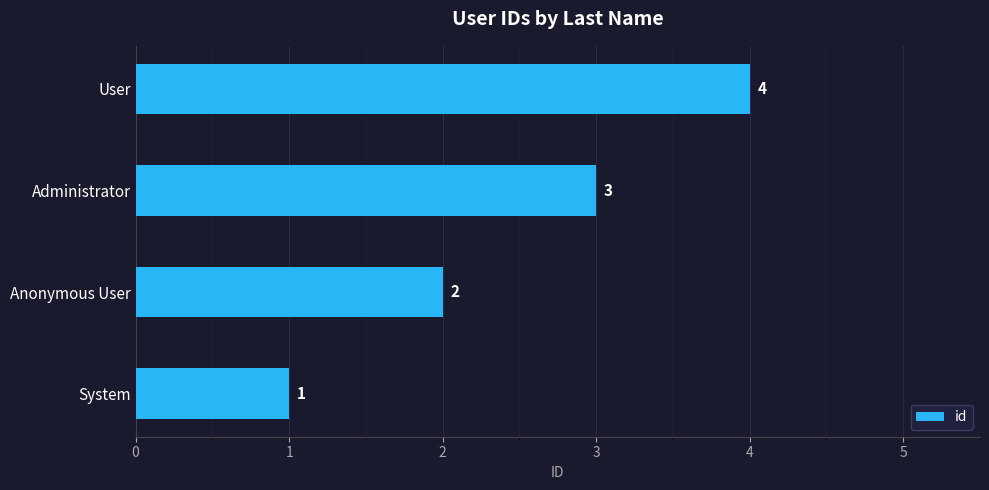

The value at Anonymous User is 1. True or false?

False